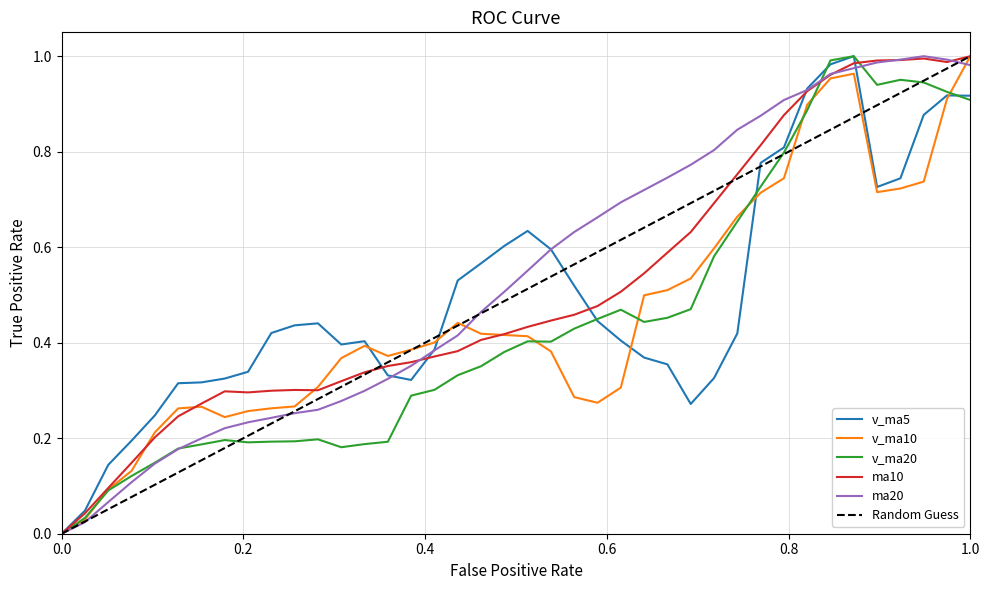

How many times do v_ma5 and v_ma20 cross each other?

4